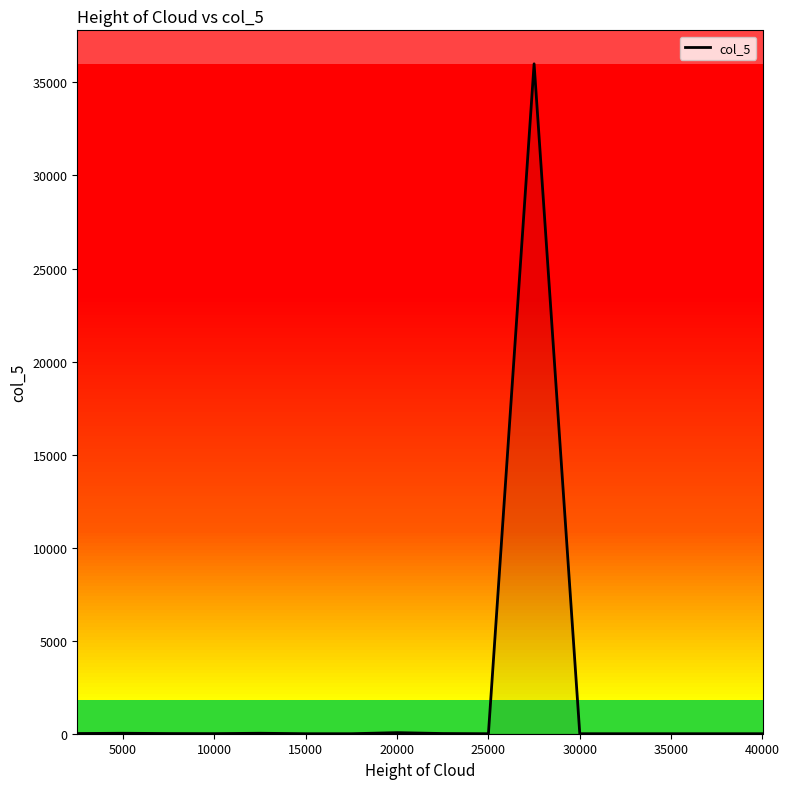

What is the greatest value displayed?

36000.0